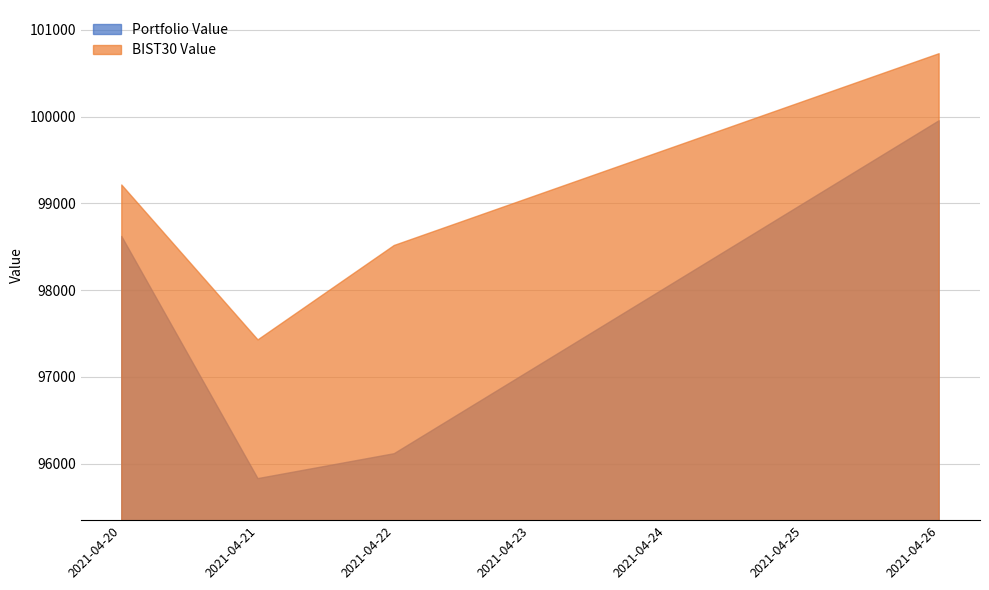

True or false: Portfolio Value and BIST30 Value cross at least once.

False